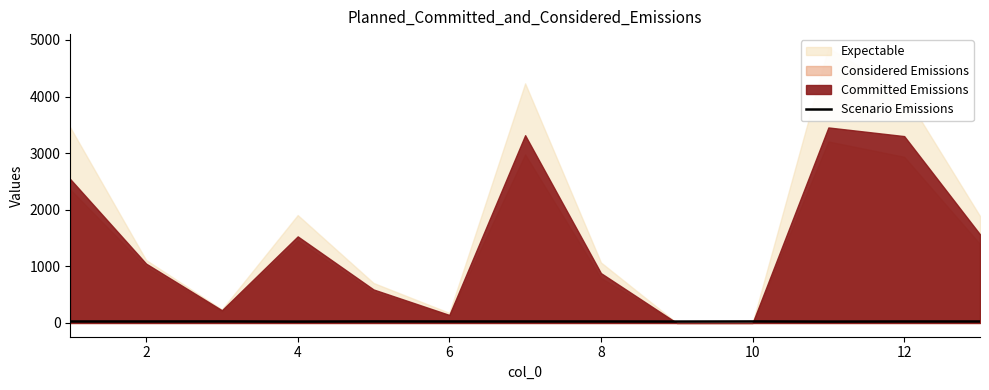

Reading left to right, what are all the values shown in this chart?

26	26	27	24	27	26	26	26	25	27	24	26	26